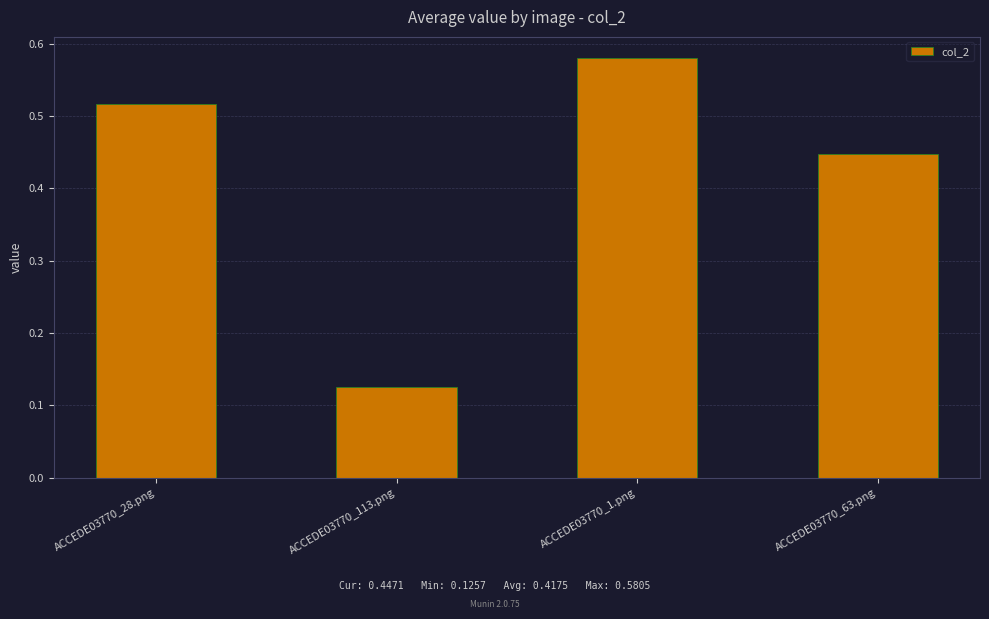

What position from the left is ACCEDE03770_63.png?

4